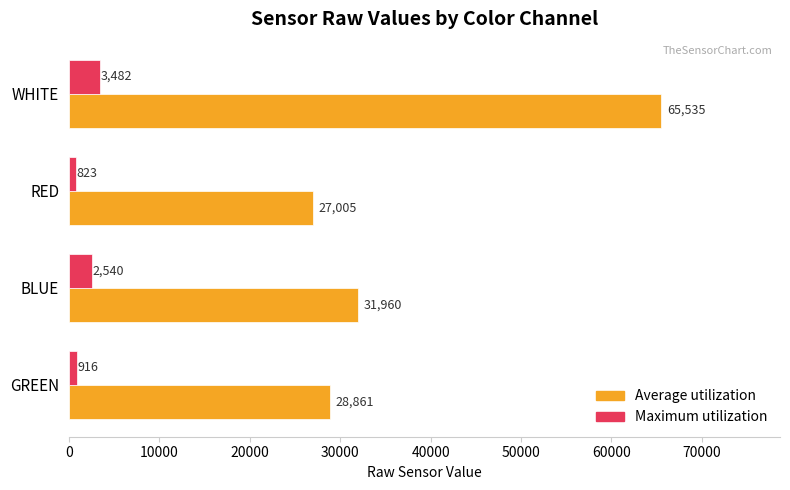

What is the minimum value for Maximum utilization?

823